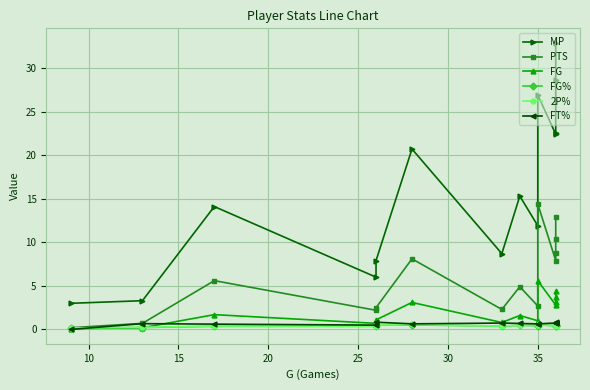

What is the spread (max minus min) of values at 30?

20.2